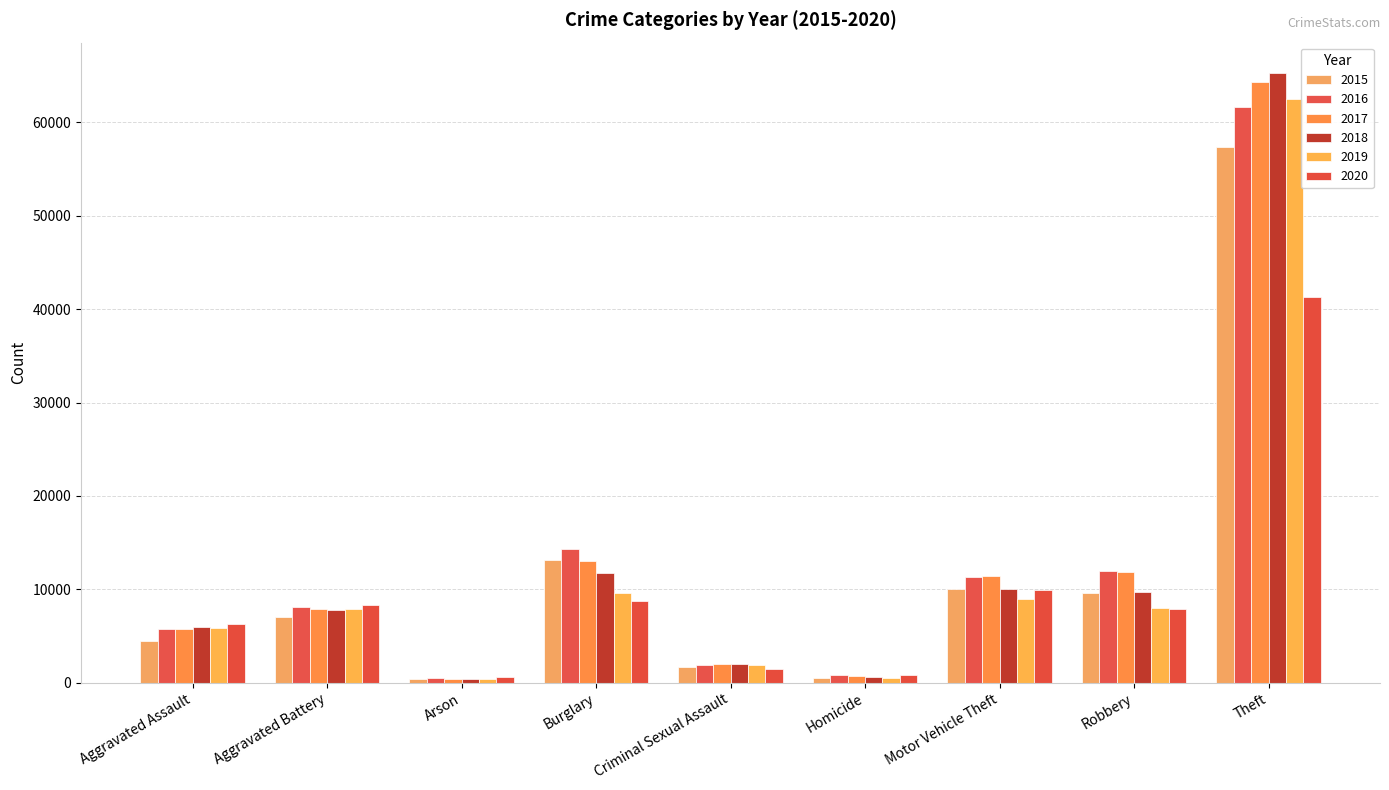

Which series has the widest spread of values?

2018